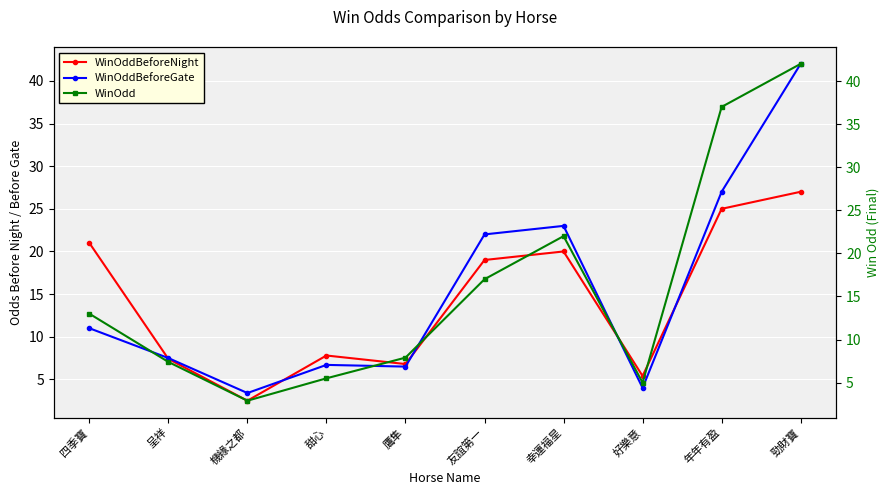

What is the sum of all WinOddBeforeNight values?

141.9